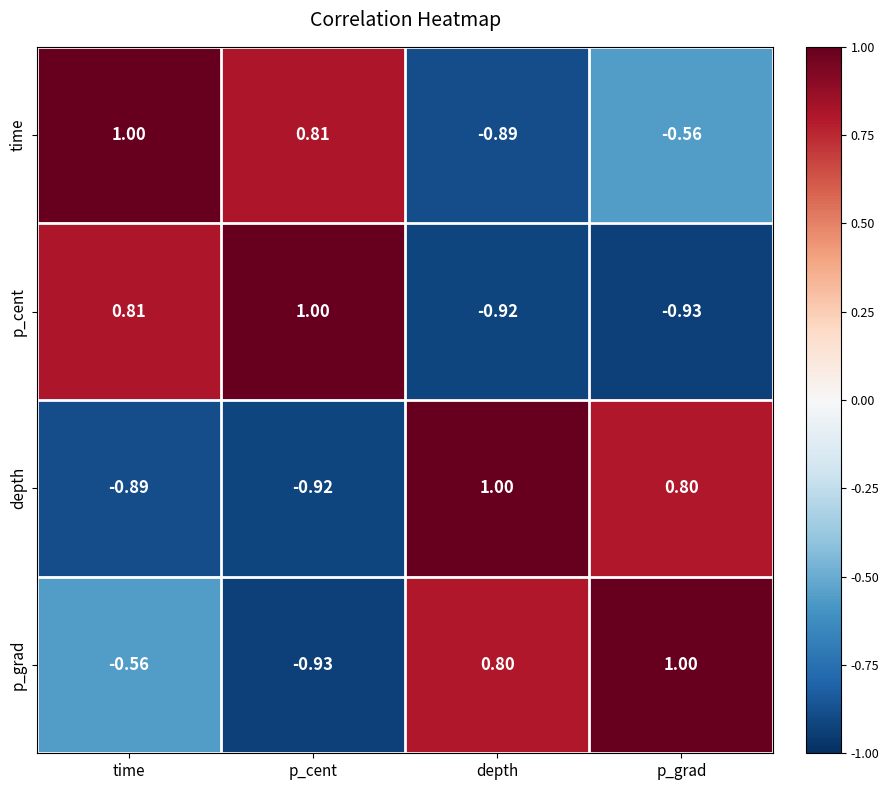

How many data points in depth are less than 0?

2